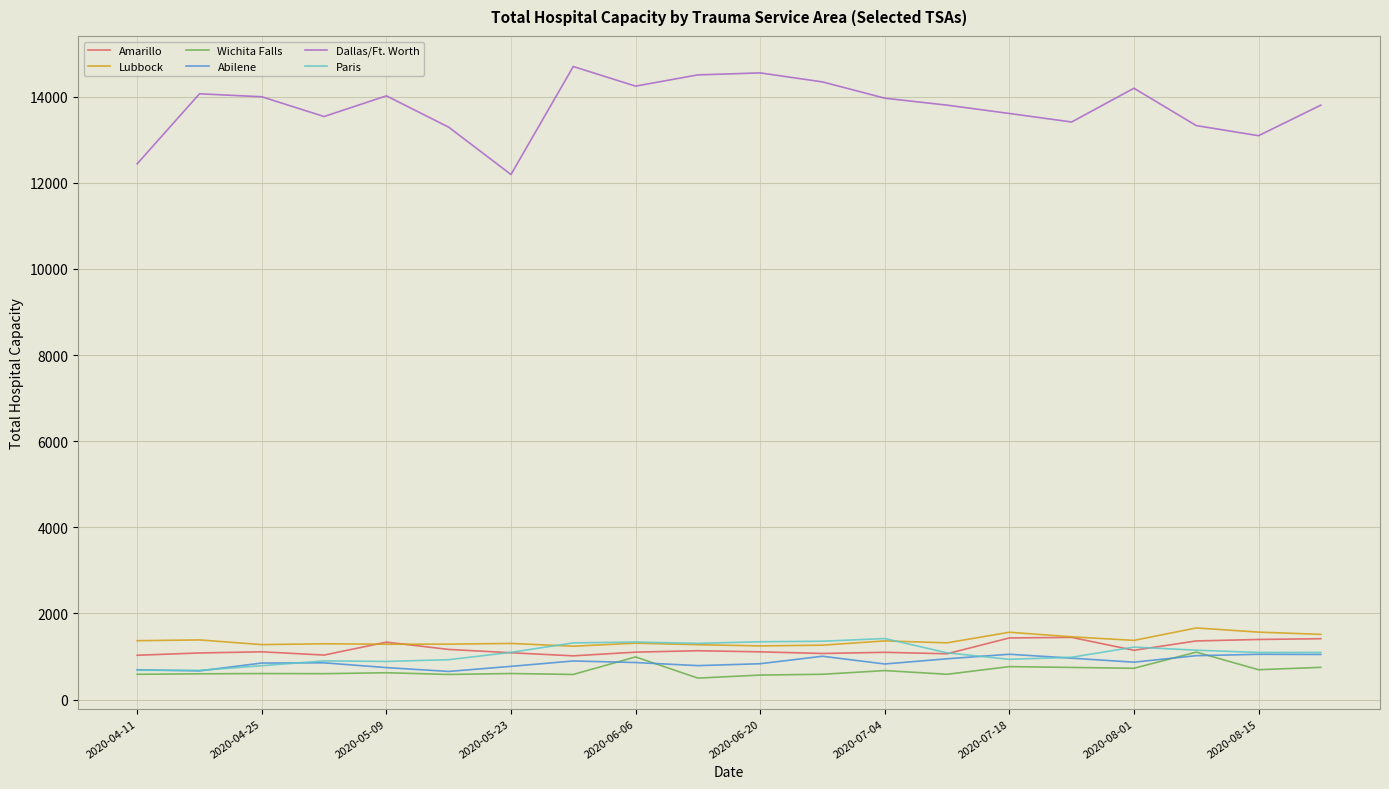

True or false: Dallas/Ft. Worth and Paris cross at least once.

False